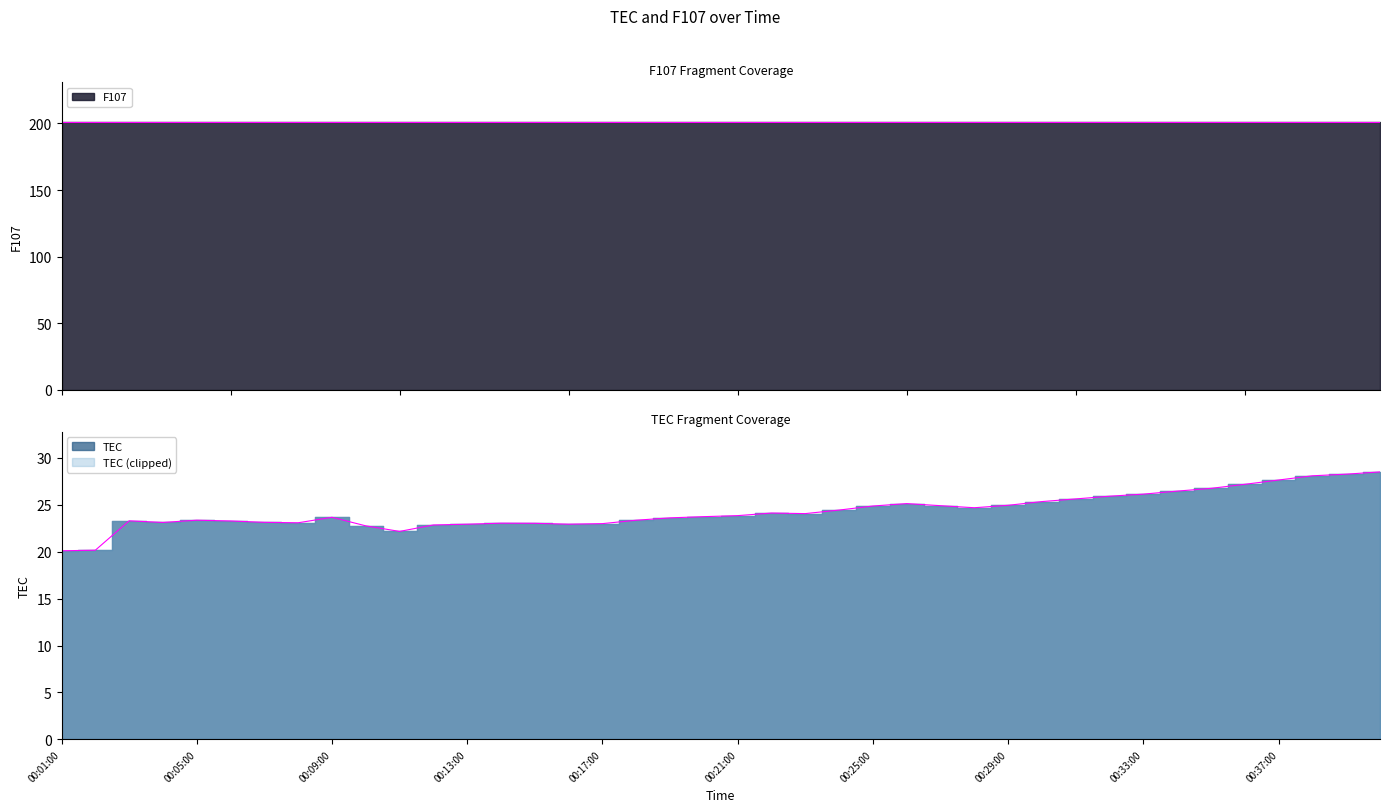

What is the change in value from 00:23:00 to 00:27:00?

+0.8